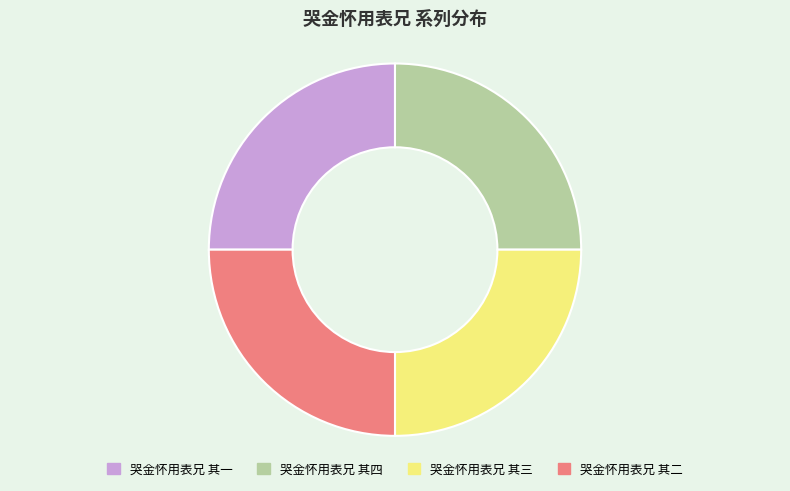

Approximately how many times larger is the value at 哭金怀用表兄 其二 compared to 哭金怀用表兄 其三?

1.0